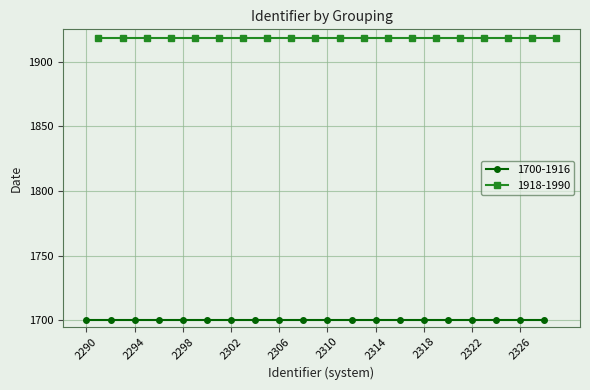

Which series has the widest spread of values?

1700-1916